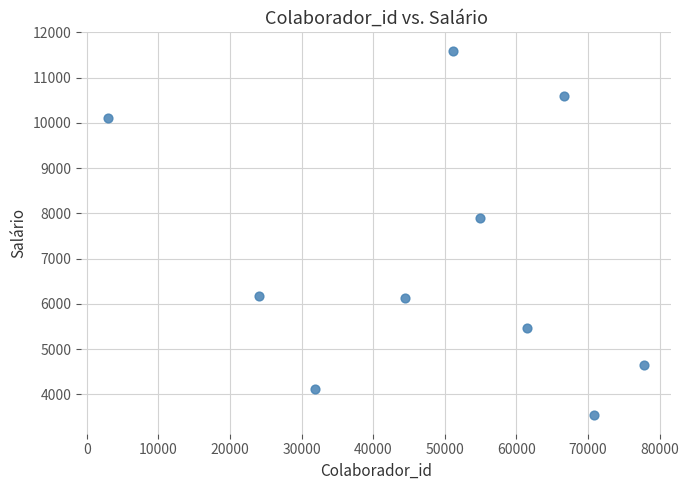

What Y value in the scatter plot is closest to 7565?

7894.4